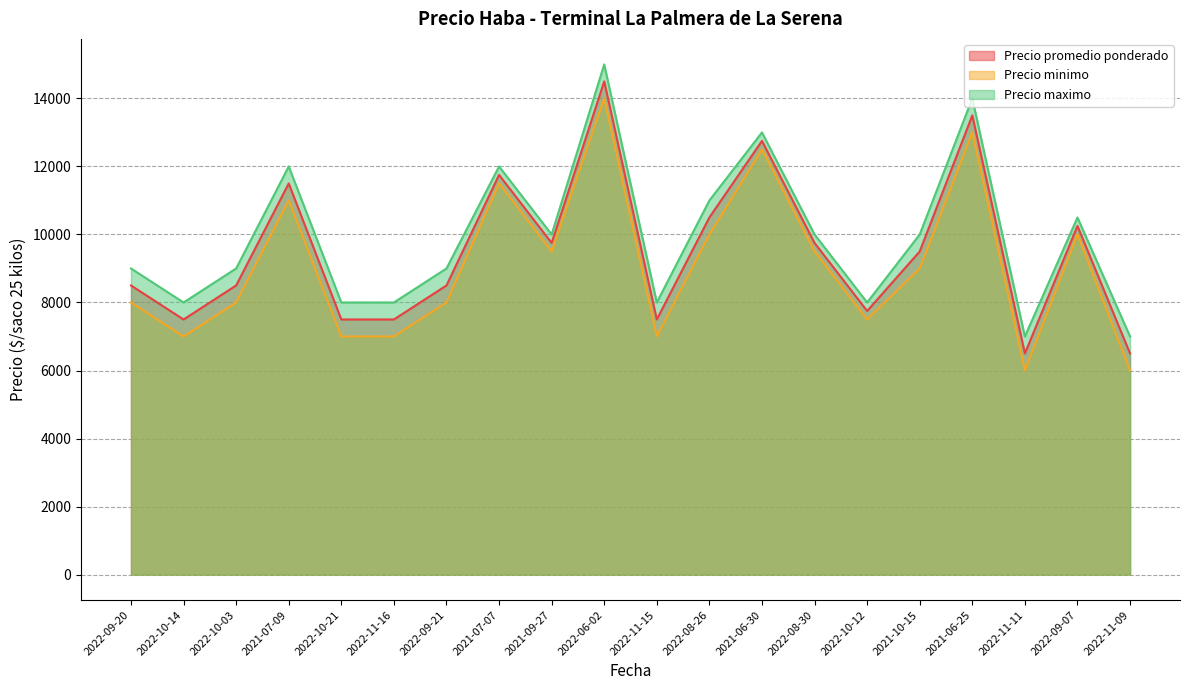

What is the label of the 18th point from the left?

2022-11-11